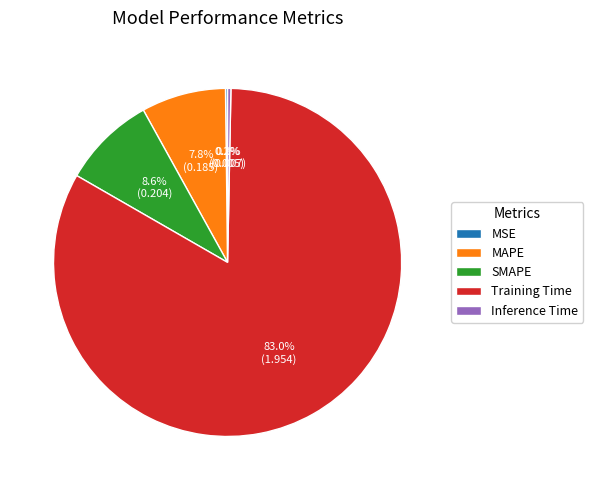

Which slice is the largest?

Training Time